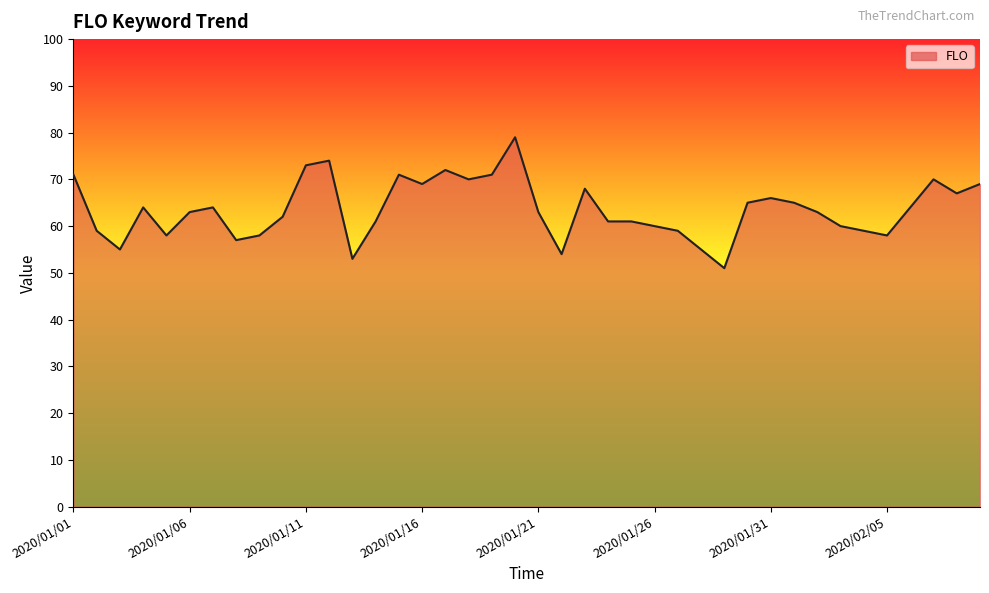

What is the difference between the maximum and minimum values?

28